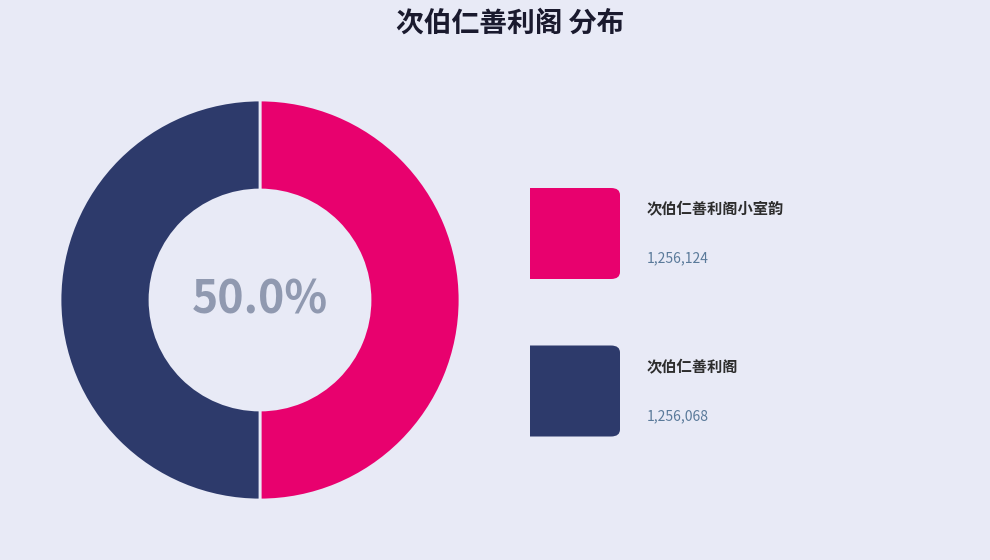

How many slices are in this pie chart?

2